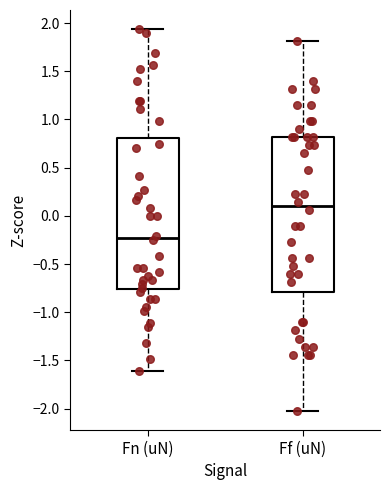

Reading left to right, transcribe this box plot: for each box, give where its median line is, the range the box spans, and where its two whiskers end, as read against the y-axis. The values are not printed on the chart, so give them approximately, as read against the axis.

Fn (uN): median -0.25, box -0.75 to 0.80, whiskers -1.60 to 1.95
Ff (uN): median 0.10, box -0.80 to 0.80, whiskers -2.00 to 1.80